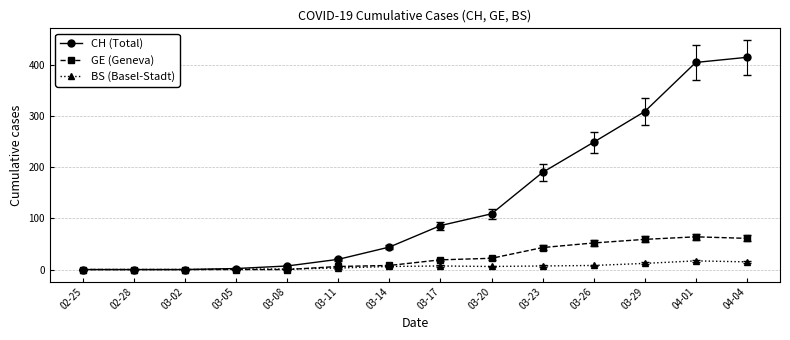

True or false: CH (Total) has more than 2 points higher than both neighbors.

False